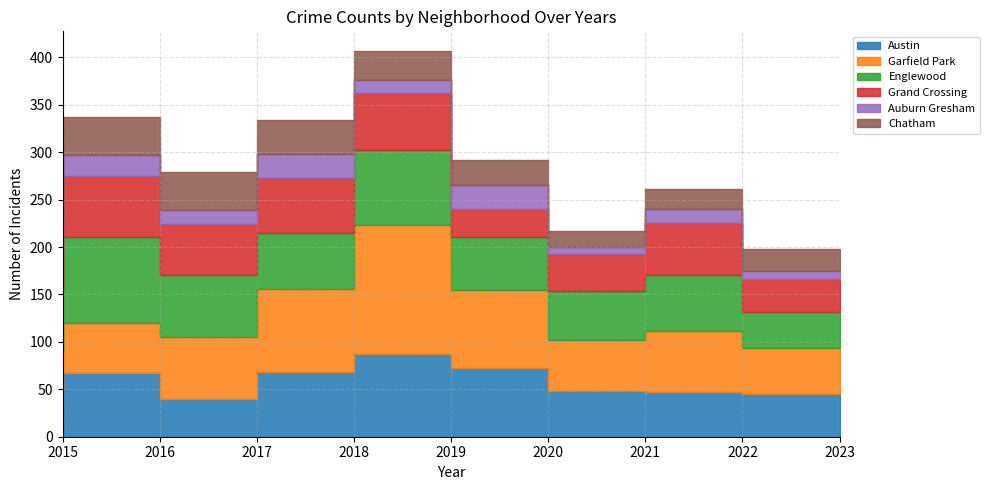

How many values in the Englewood series exceed 60?

4